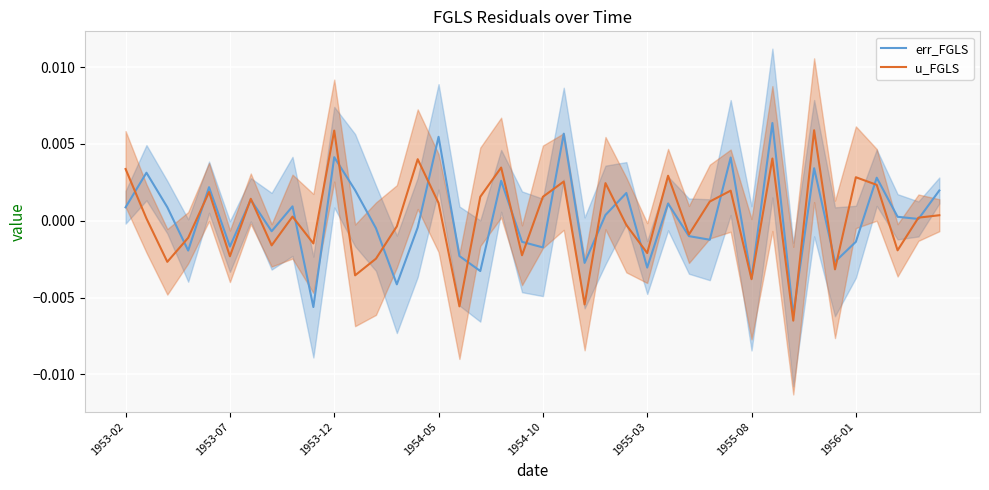

Rank the series at 1953-12 from lowest to highest value.

err_FGLS, u_FGLS